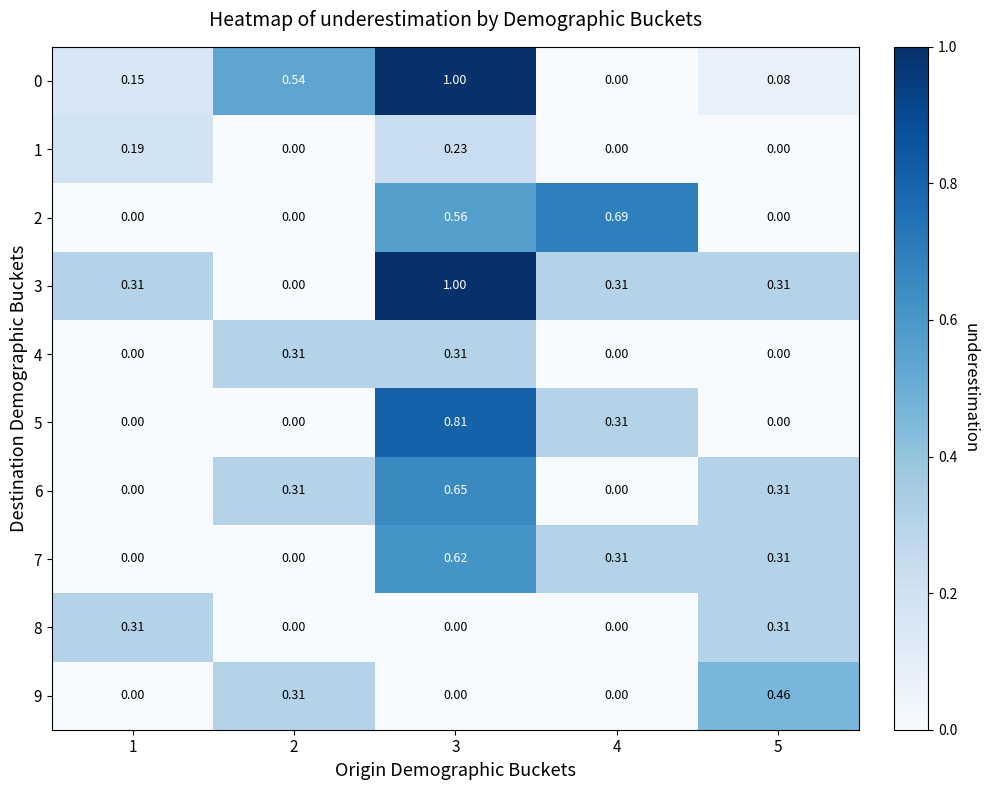

How many data points in 8 are above 0?

2